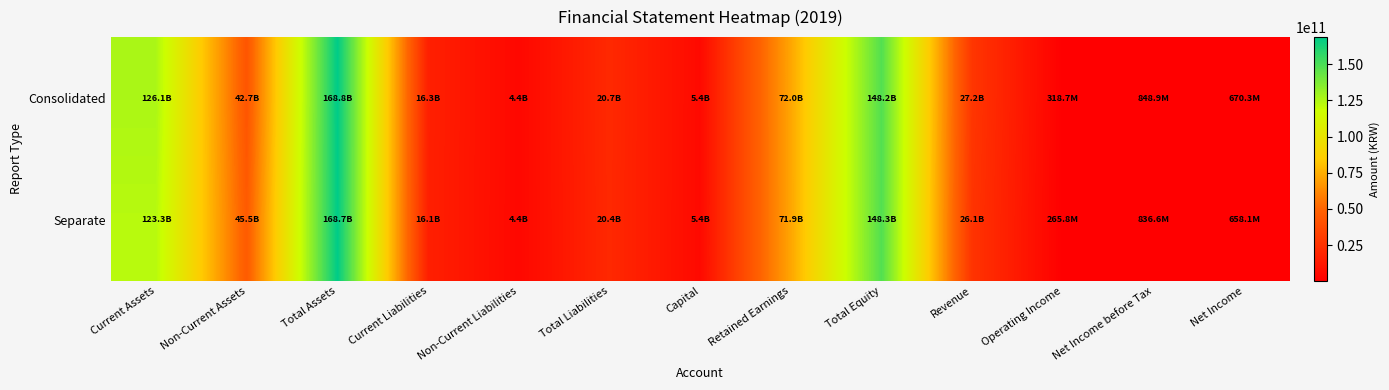

Between Current Assets and Operating Income, which series saw the biggest shift?

Consolidated